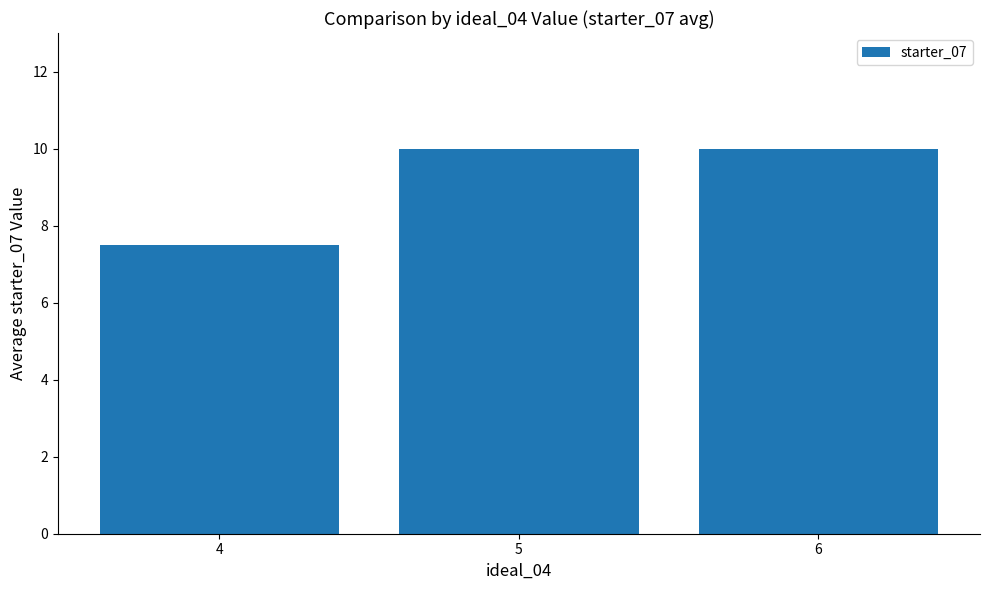

Where is the data nearest to the value 8?

4